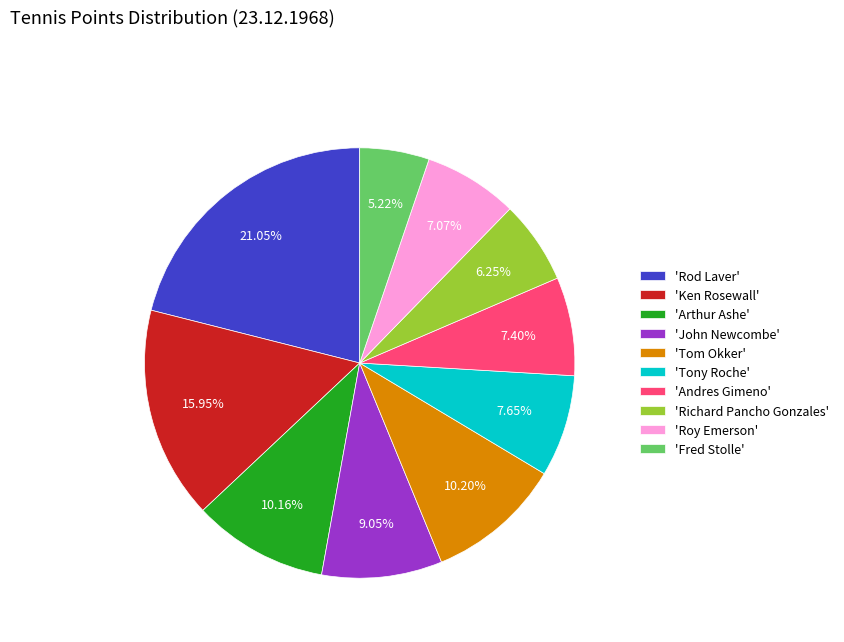

Combined, do 'Andres Gimeno' and 'Roy Emerson' account for over 50%?

No